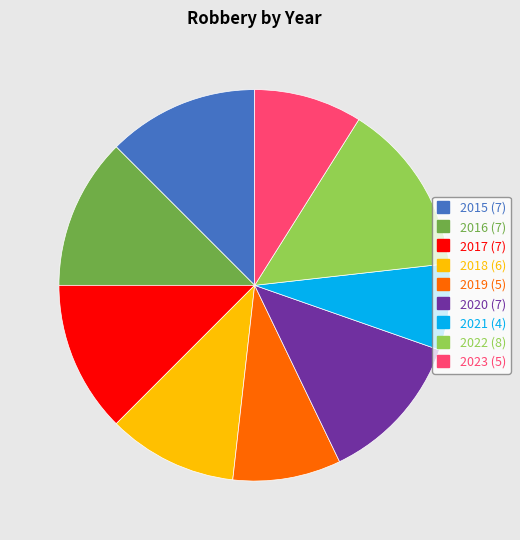

Does any single category account for the majority?

No